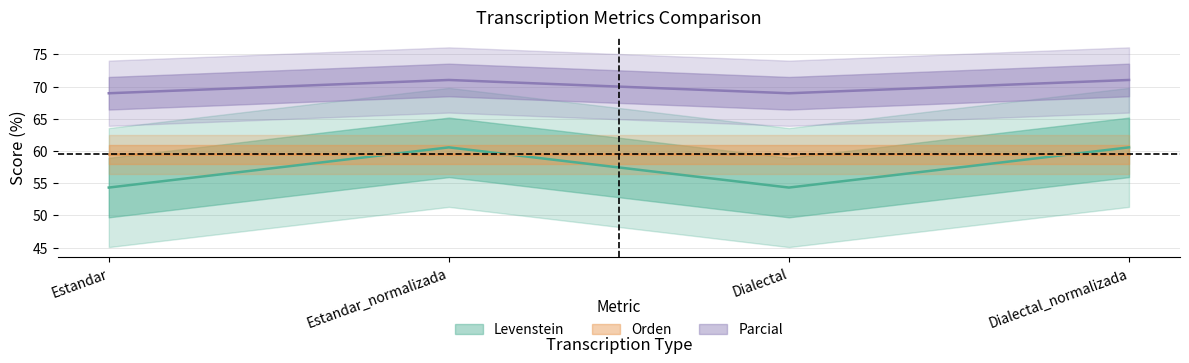

True or false: Parcial has more than 1 interior local peaks.

False